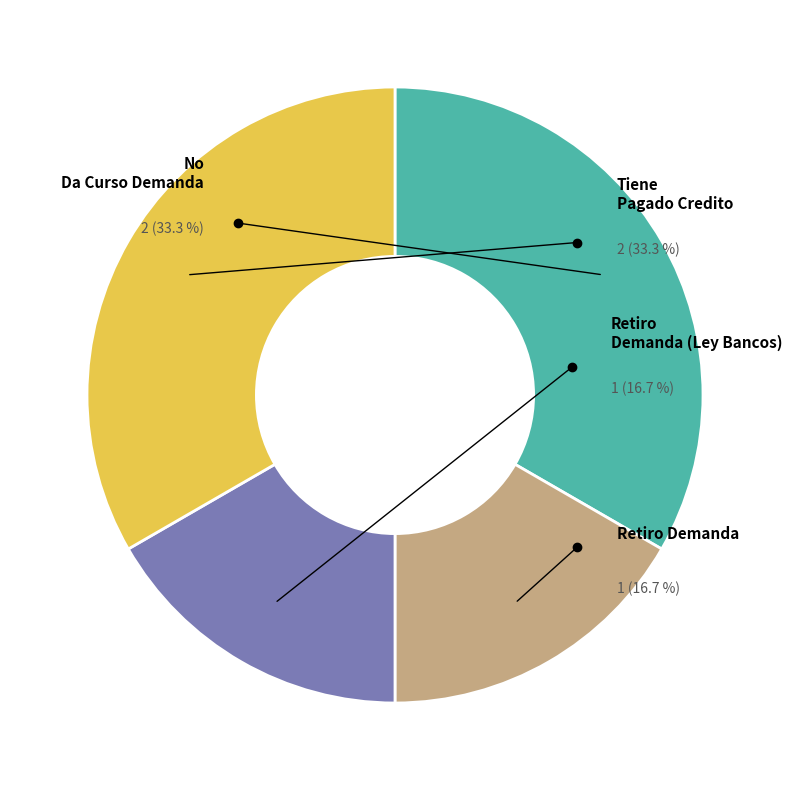

What is the smallest slice in the pie chart?

Retiro Demanda